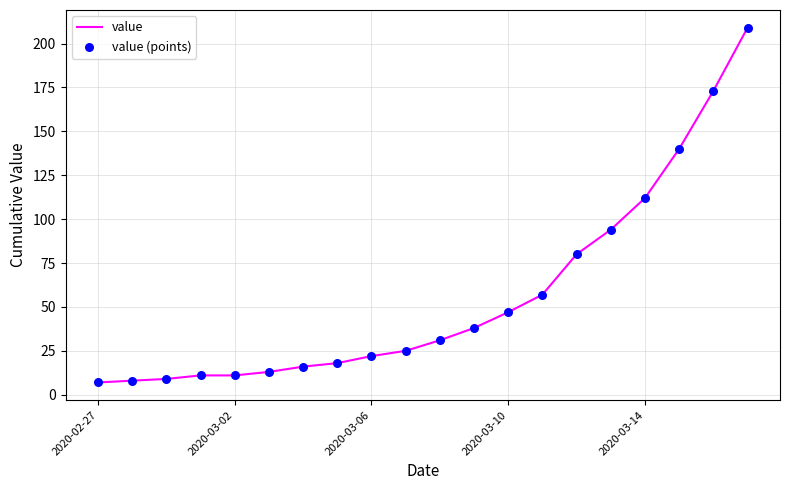

What is the greatest value displayed?

209